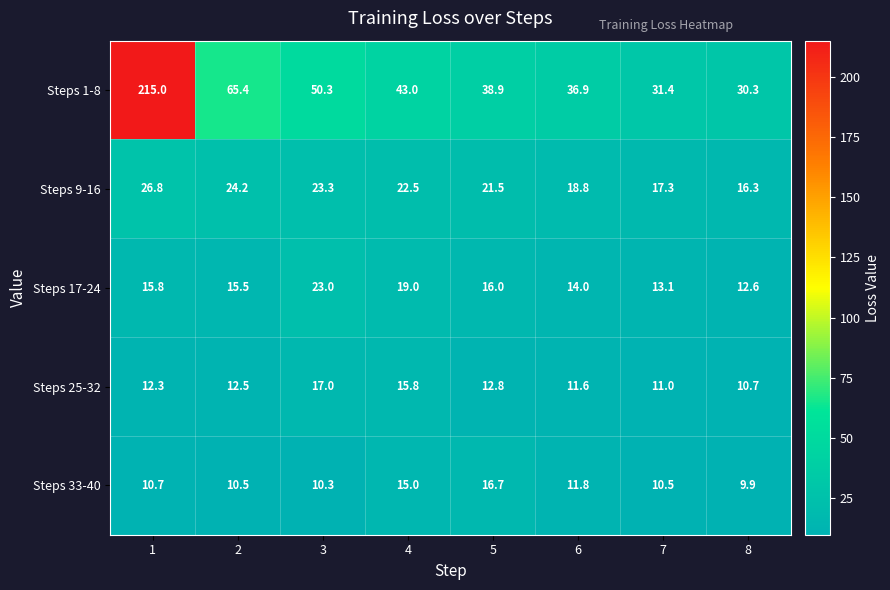

List the labels in order of Steps 17-24 value, largest first.

3, 4, 5, 1, 2, 6, 7, 8